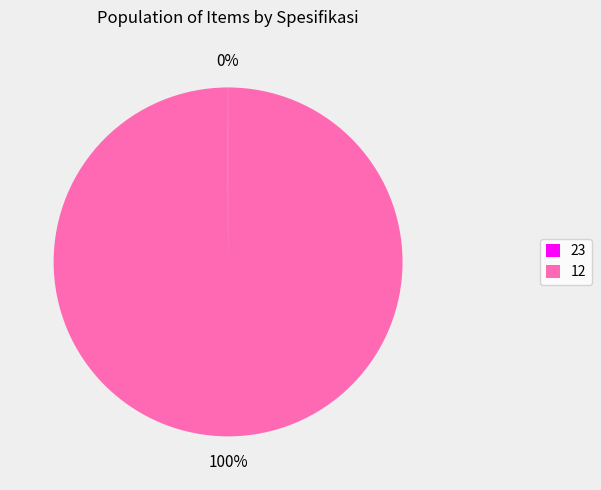

Which slice is the largest?

12